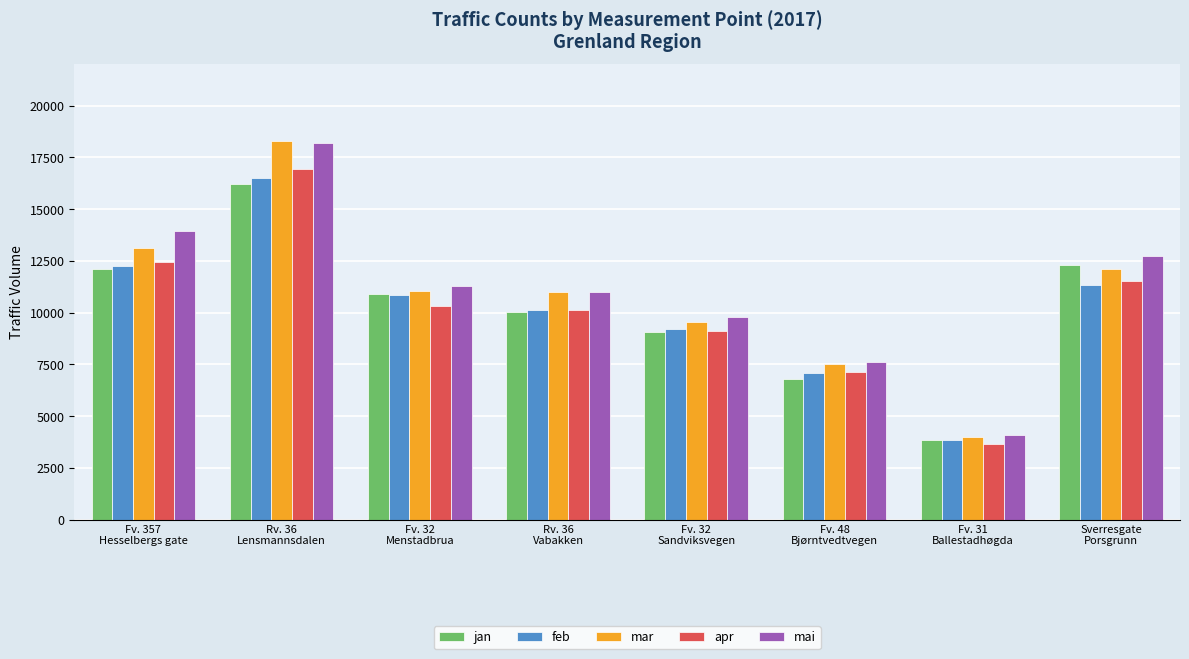

At how many categories does at least one series exceed 10555?

5